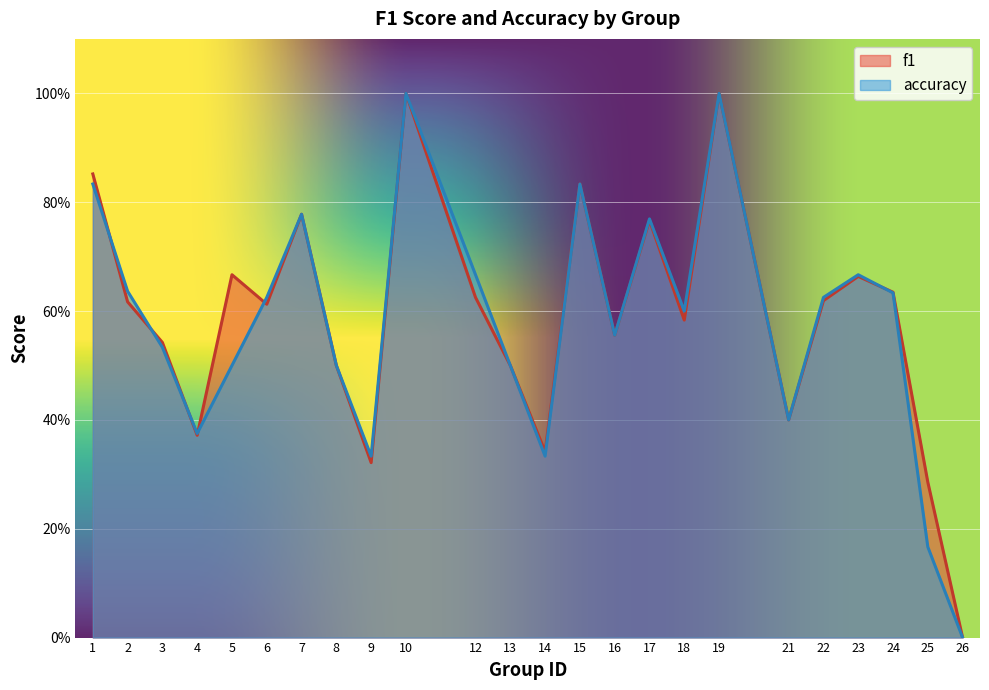

True or false: f1 has a value of 0.4 at 2.

False